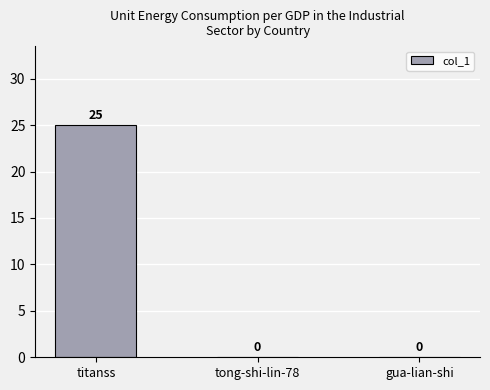

Is it true that the value at tong-shi-lin-78 is 0?

True